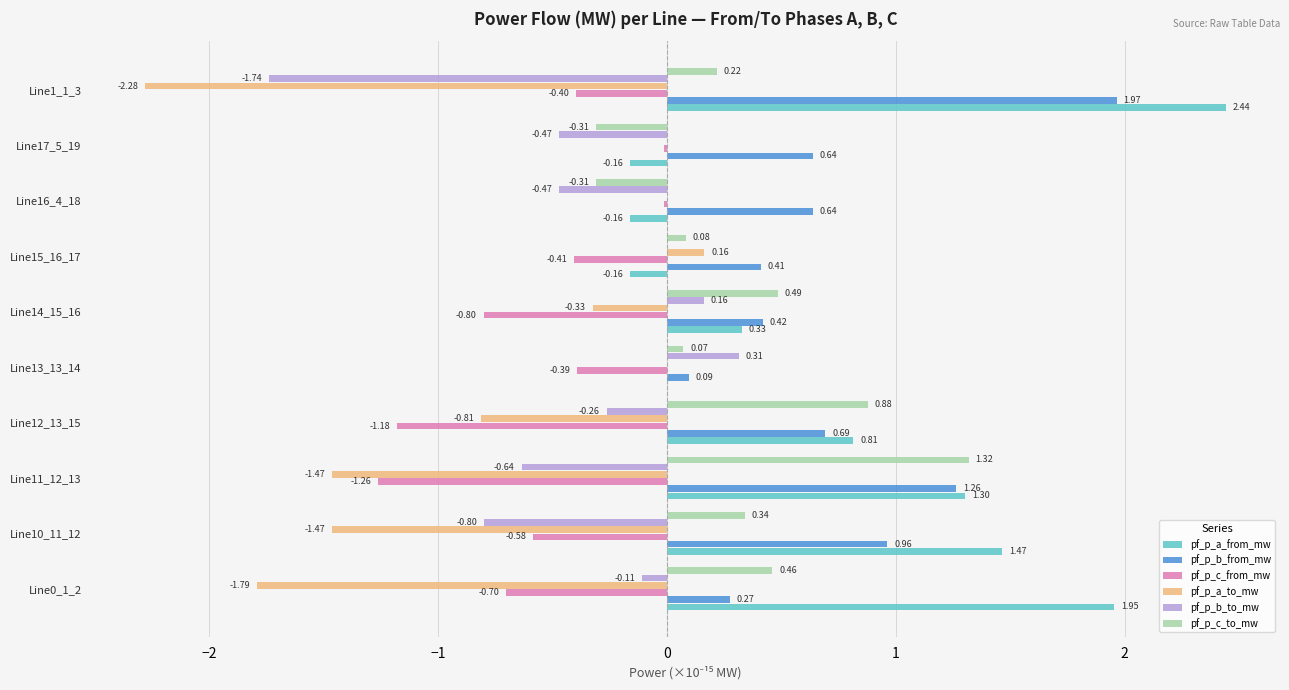

What is the sum of the pf_p_a_from_mw values at Line1_1_3 and Line17_5_19?

2.3